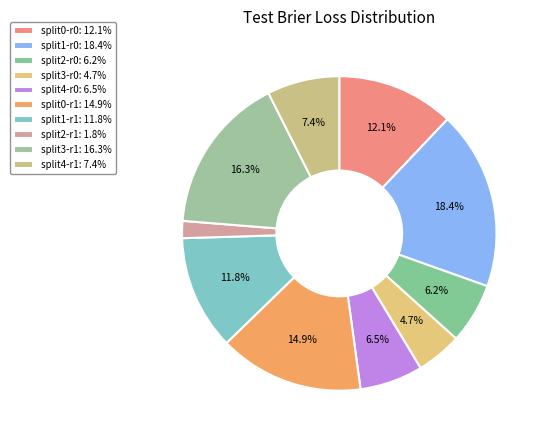

What is the total percentage of split3-r1 and split1-r1?

28.1%